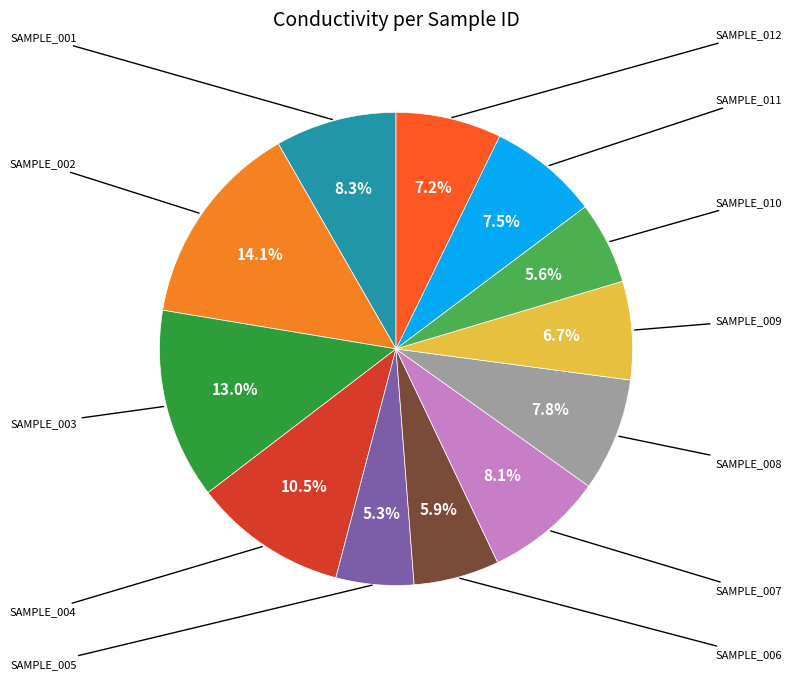

Does any single category account for the majority?

No